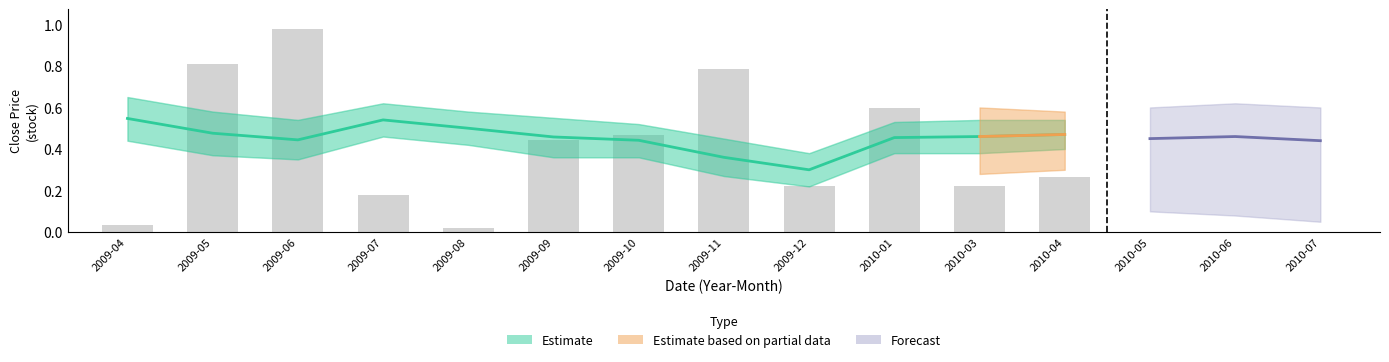

What is the difference between the maximum and minimum values?

0.2